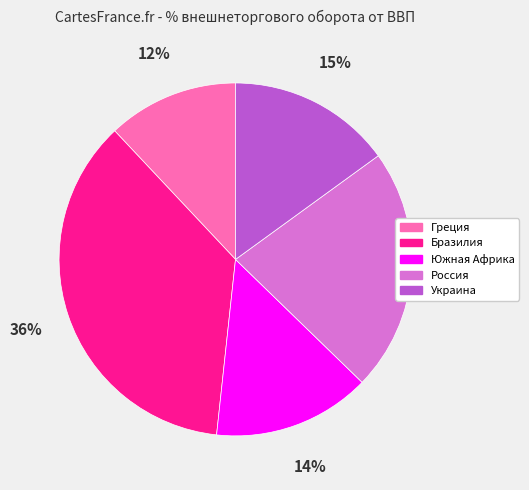

Between Бразилия and Южная Африка, which is larger?

Бразилия